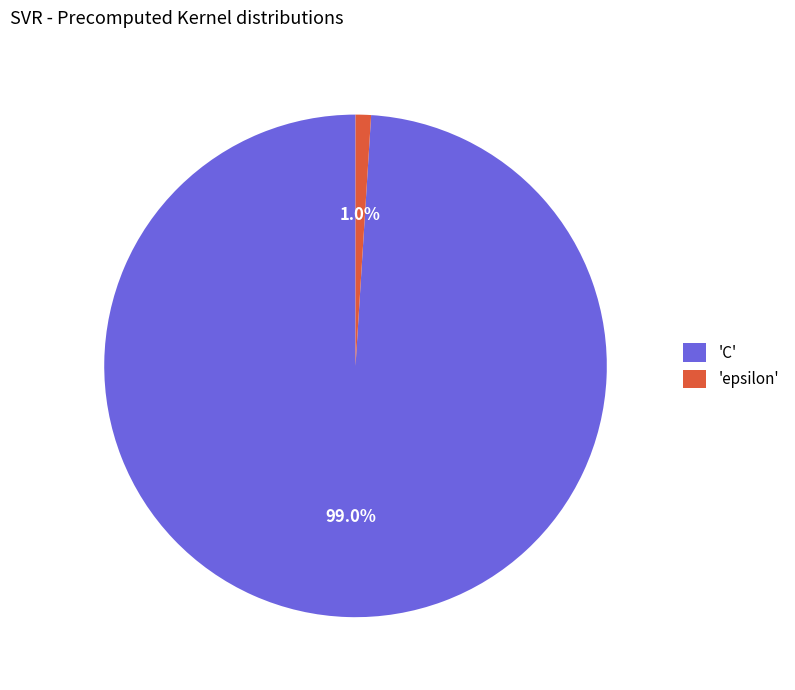

Combined, what portion of the pie is 'C' and 'epsilon'?

100.0%